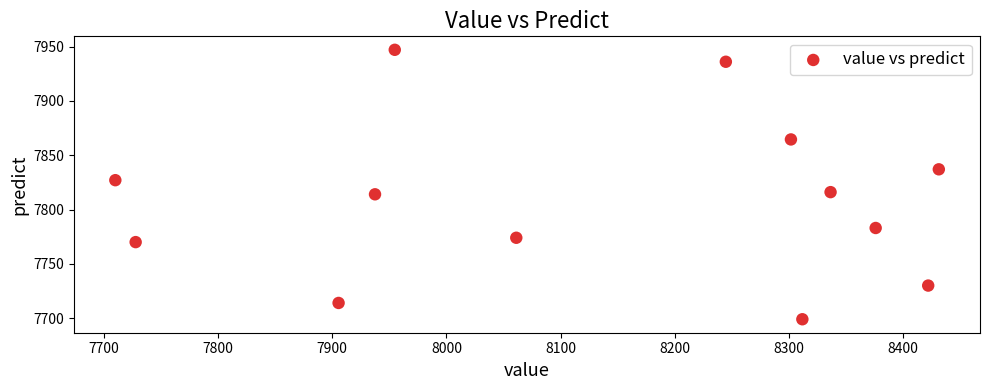

What is the range of Y values (max minus min)?

248.0